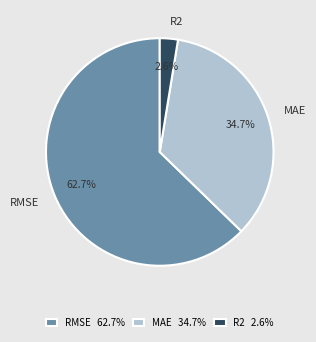

What percentage is the R2 slice, to the nearest percent?

3%